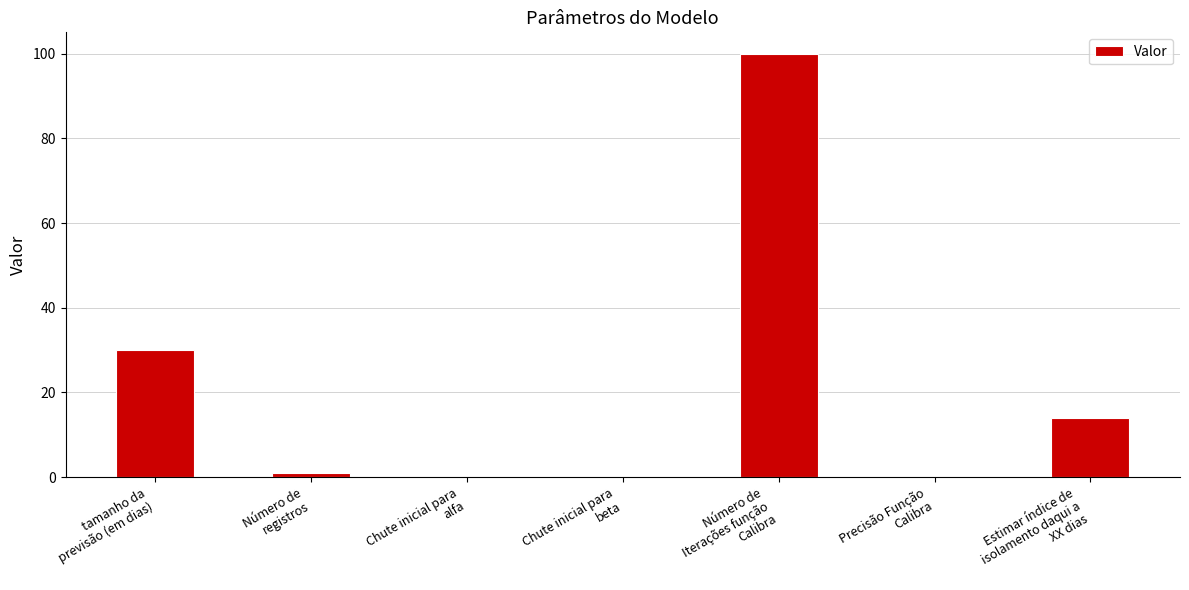

What is the sum of all values?

145.1